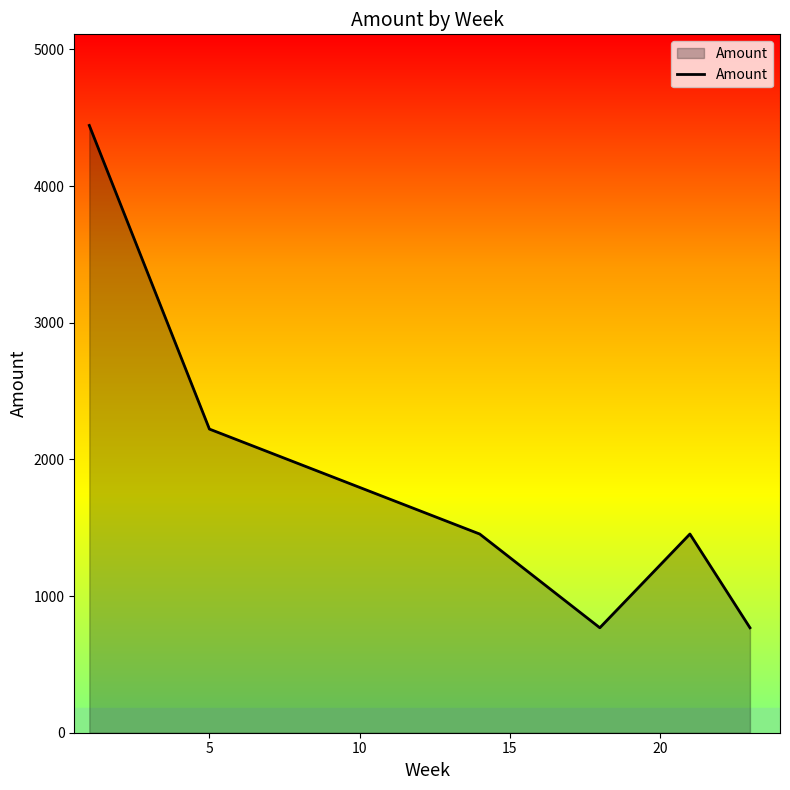

Does the chart have visible grid lines?

No